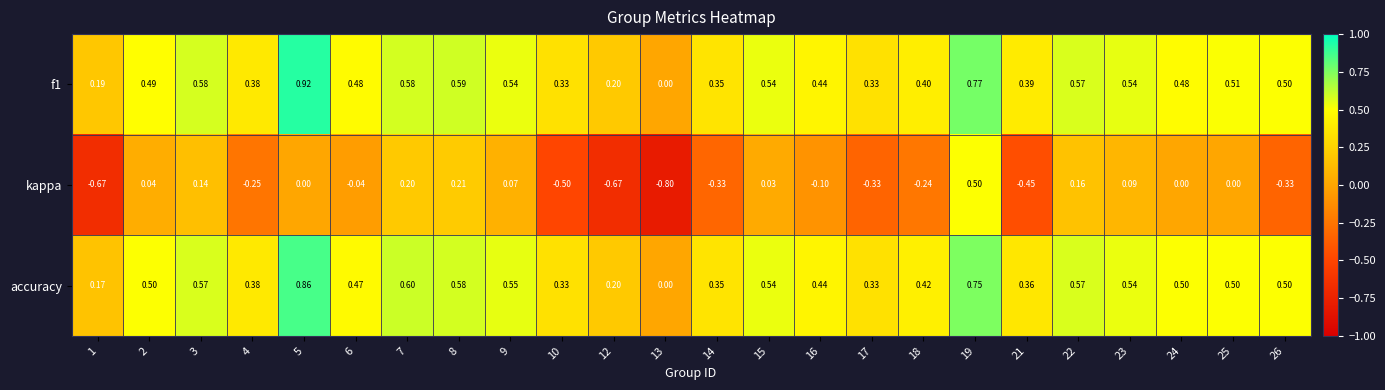

Is the value of accuracy at 8 greater than the value of kappa at 13?

Yes